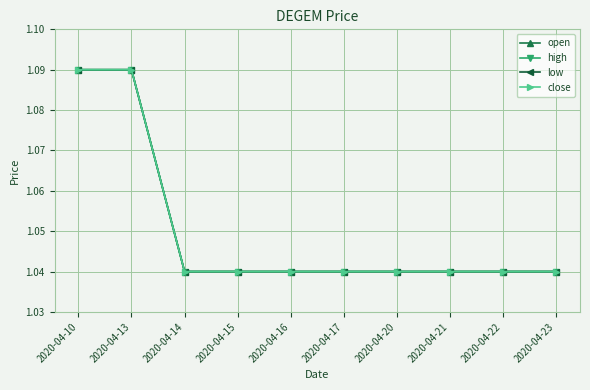

Is this an area chart (filled region under the line)?

No